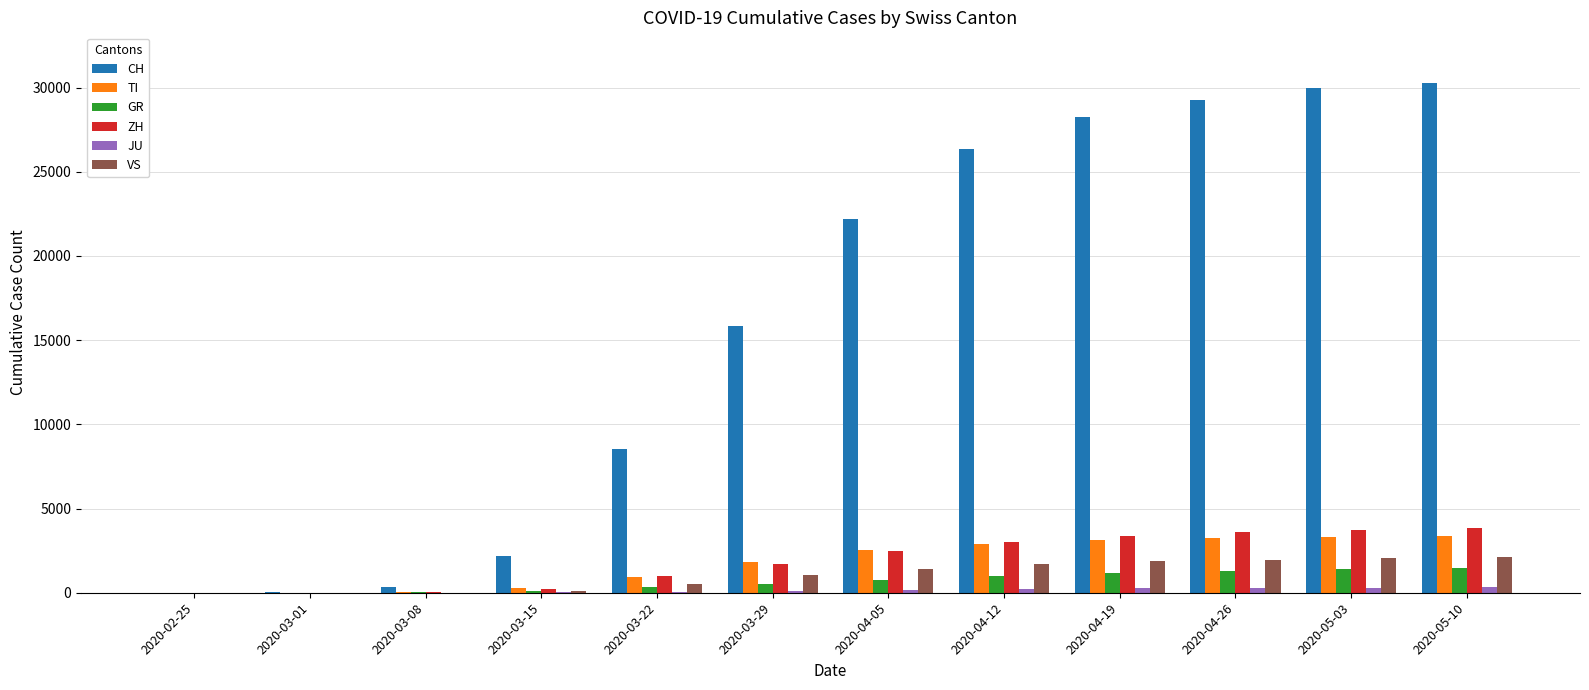

What is the sum of all TI values?

21725